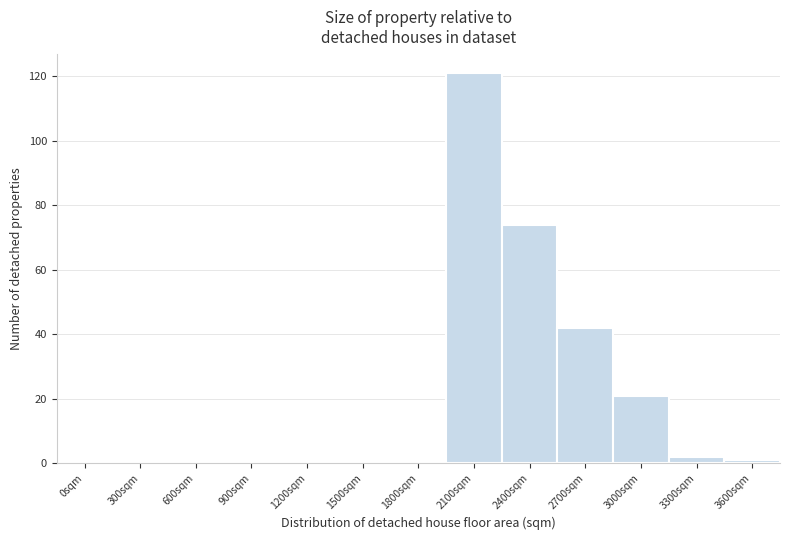

Reading left to right, list all the values displayed in this chart.

0sqm=0	300sqm=0	600sqm=0	900sqm=0	1200sqm=0	1500sqm=0	1800sqm=0	2100sqm=121	2400sqm=74	2700sqm=42	3000sqm=21	3300sqm=2	3600sqm=1